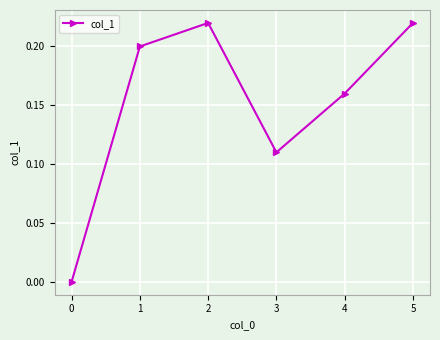

At which category does the data reach its first local valley?

3